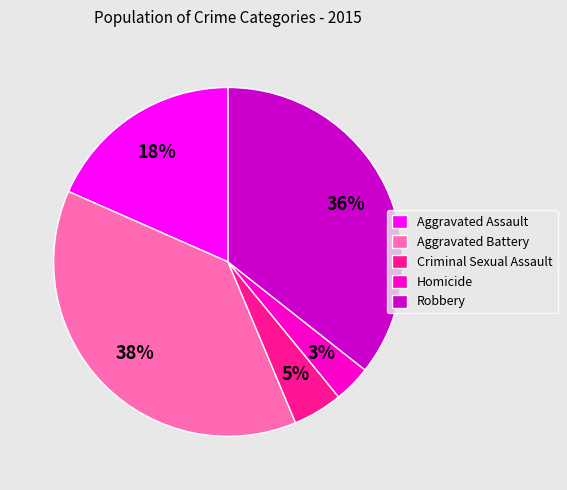

Do Aggravated Assault and Aggravated Battery together represent more than half of the pie?

Yes